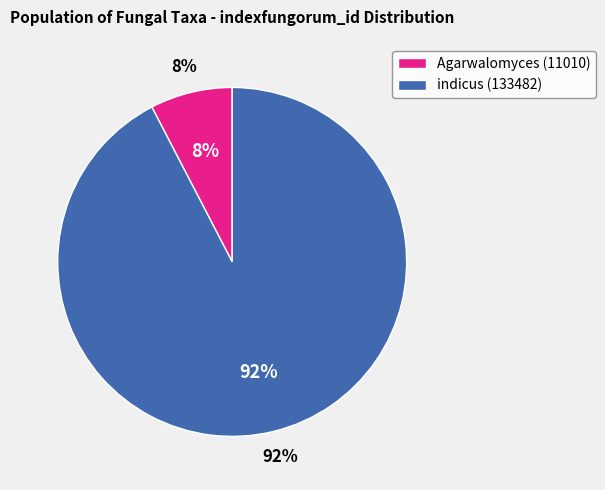

To the nearest percent, what is the average slice percentage?

50%